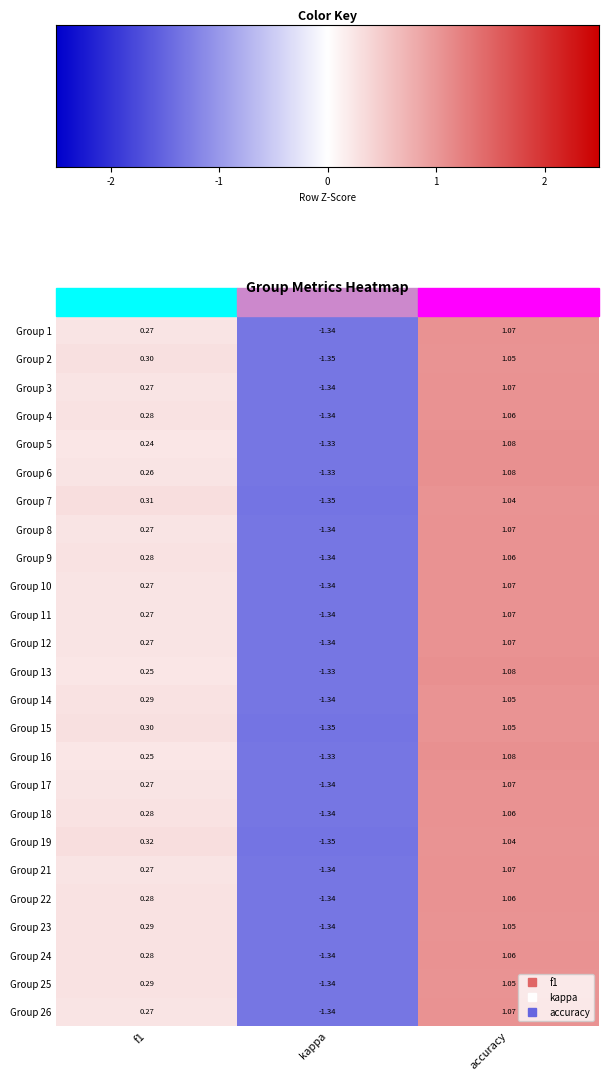

Is the value of Group 3 at f1 greater than the value of Group 4 at f1?

No